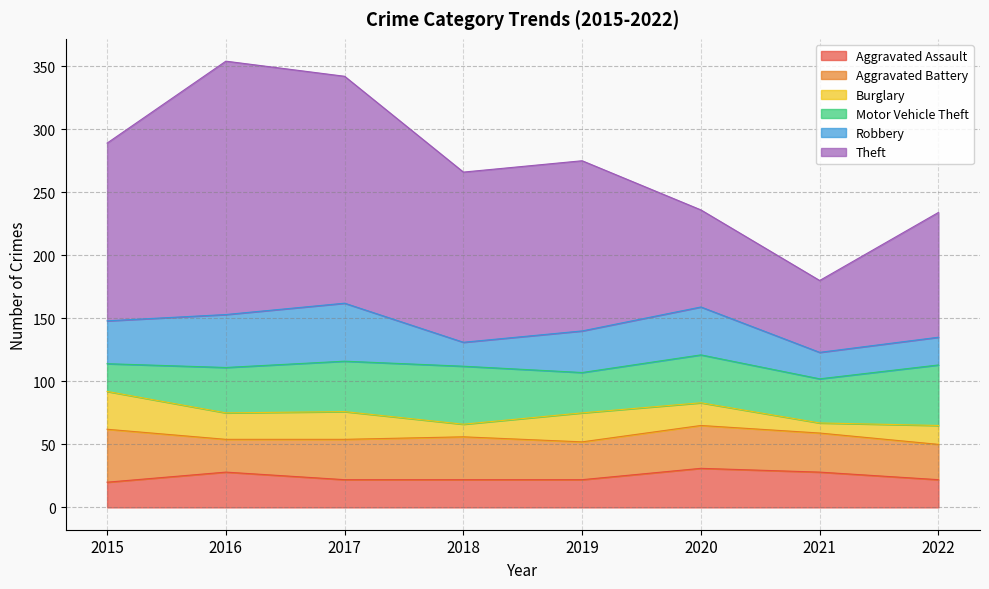

Count the number of data series in this chart.

6